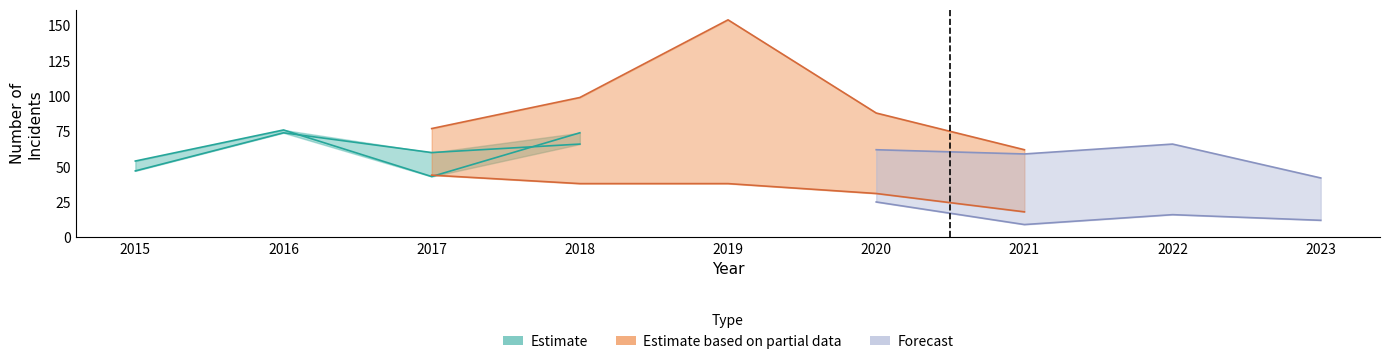

How many lines are shown in the chart?

6